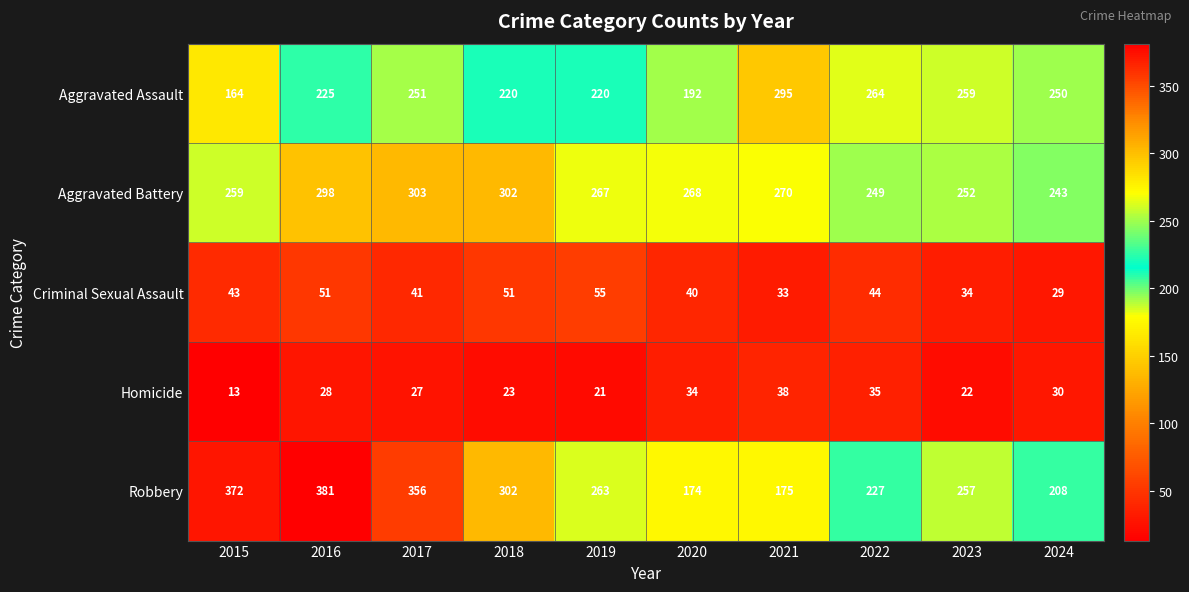

Rank the series at 2016 from lowest to highest value.

Homicide, Criminal Sexual Assault, Aggravated Assault, Aggravated Battery, Robbery